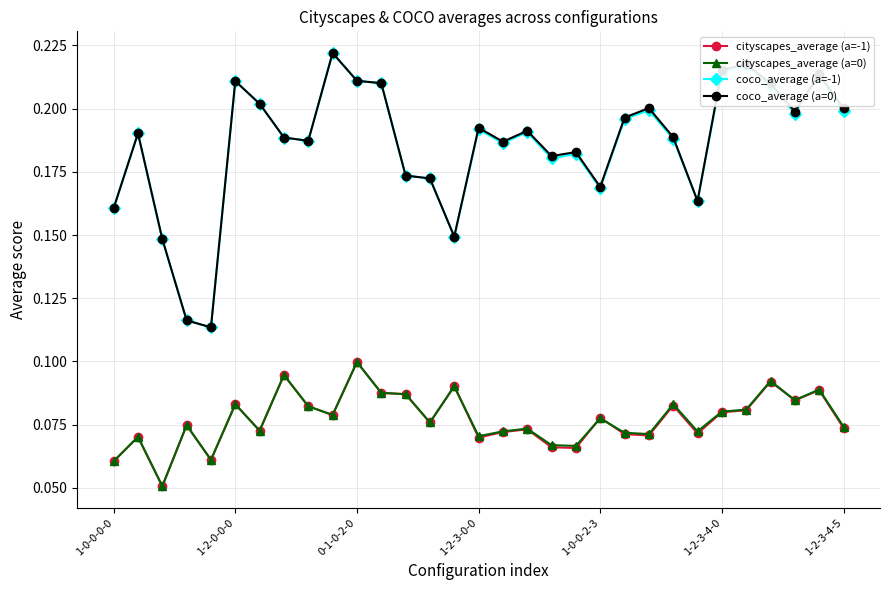

True or false: cityscapes_average (a=-1) has more than 0 interior local peaks.

True